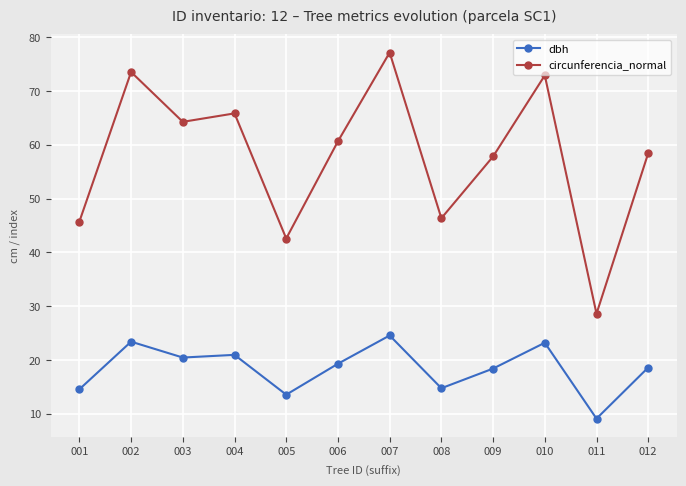

What is the lowest value of the circunferencia_normal series?

28.6